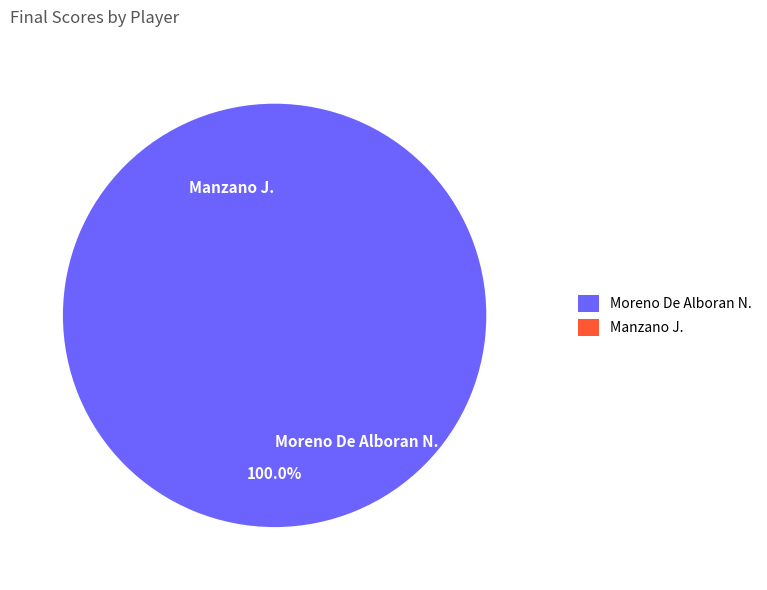

Does Moreno De Alboran N. account for over 50% of the chart?

Yes